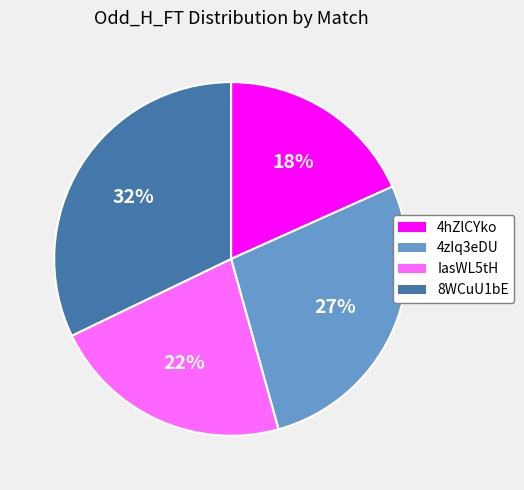

Is the sum of IasWL5tH and 4zIq3eDU greater than half?

No